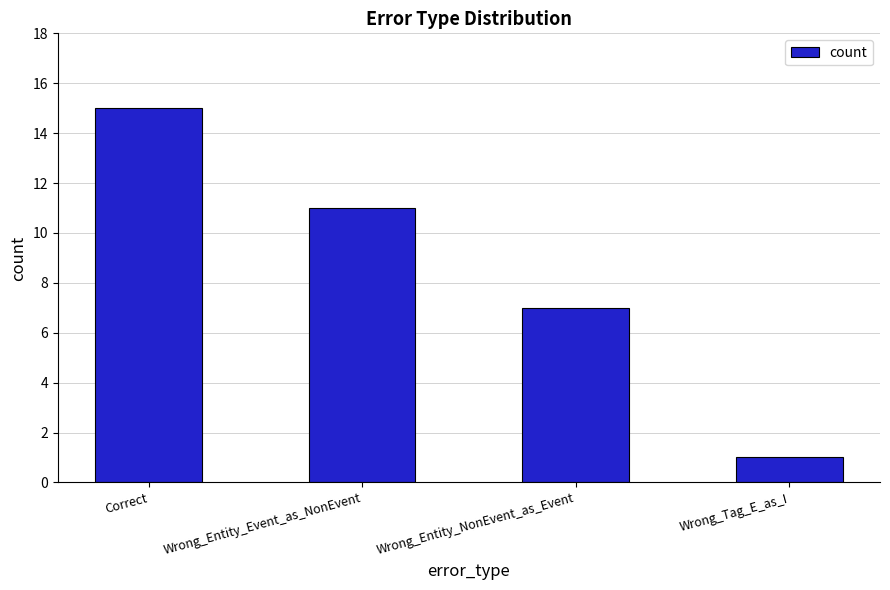

Rank the categories by value from lowest to highest.

Wrong_Tag_E_as_I, Wrong_Entity_NonEvent_as_Event, Wrong_Entity_Event_as_NonEvent, Correct